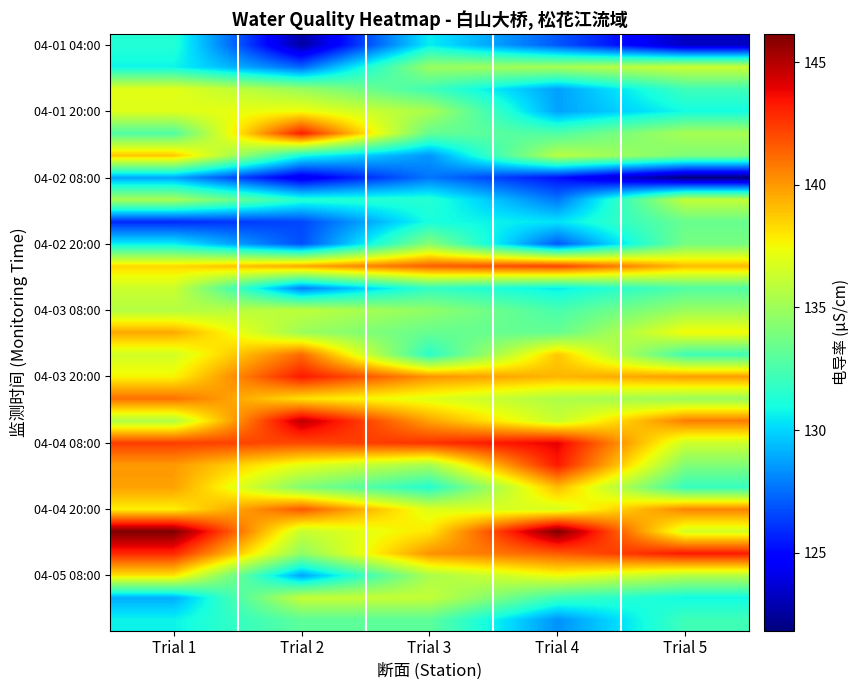

At which category is the sum across all series the highest?

Trial 1